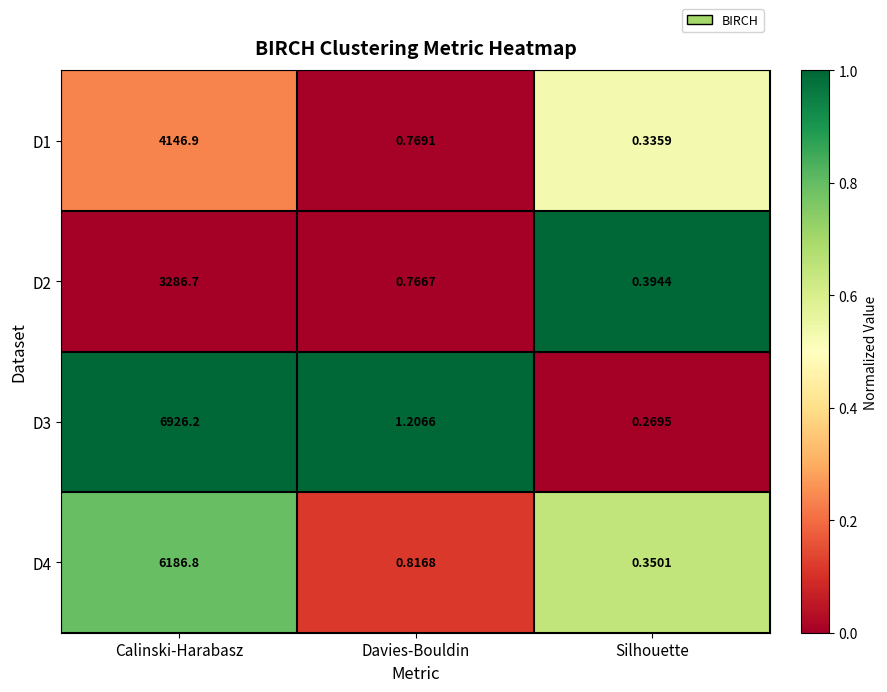

At which category does the chart reach its peak across all series?

Calinski-Harabasz